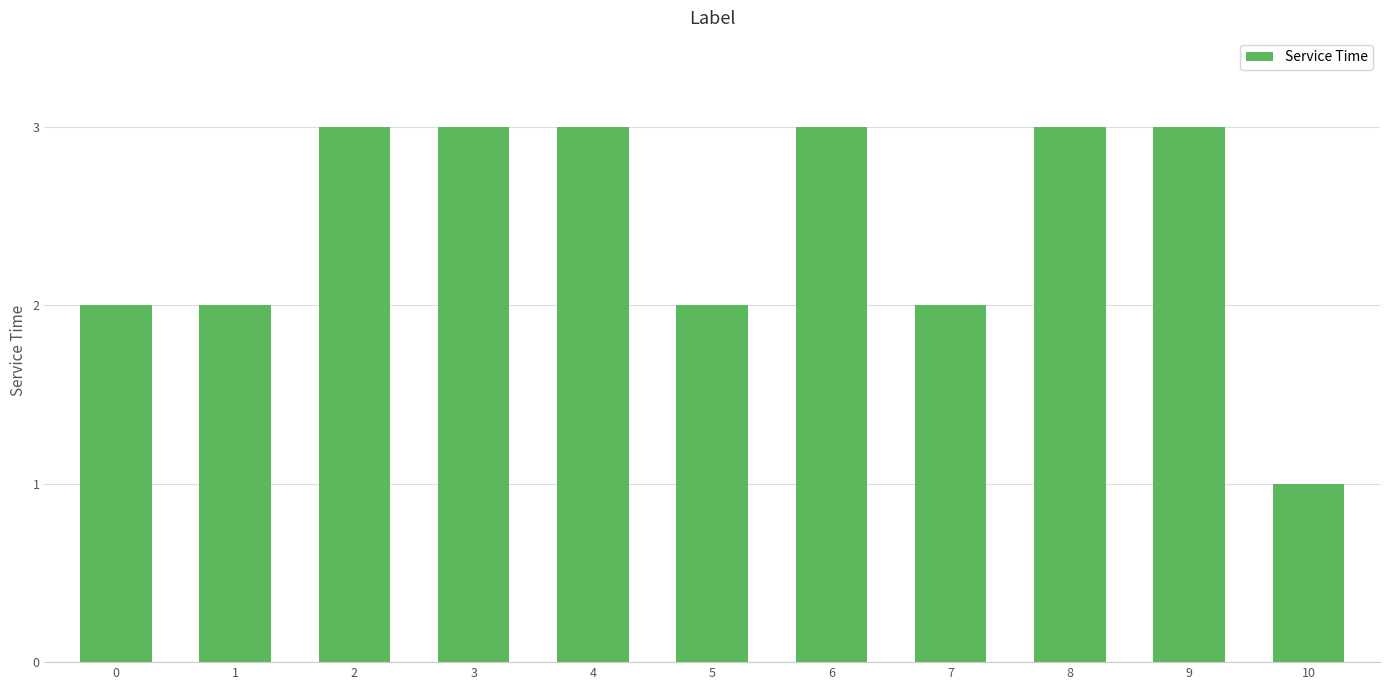

What is the change in value from 1 to 8?

+1